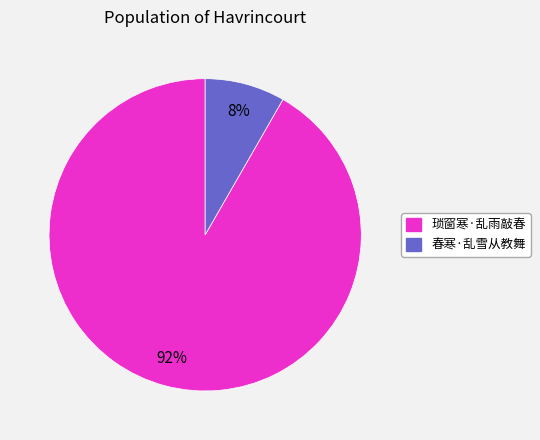

To the nearest percent, what is the combined percentage of 春寒·乱雪从教舞 and 琐窗寒·乱雨敲春?

100%